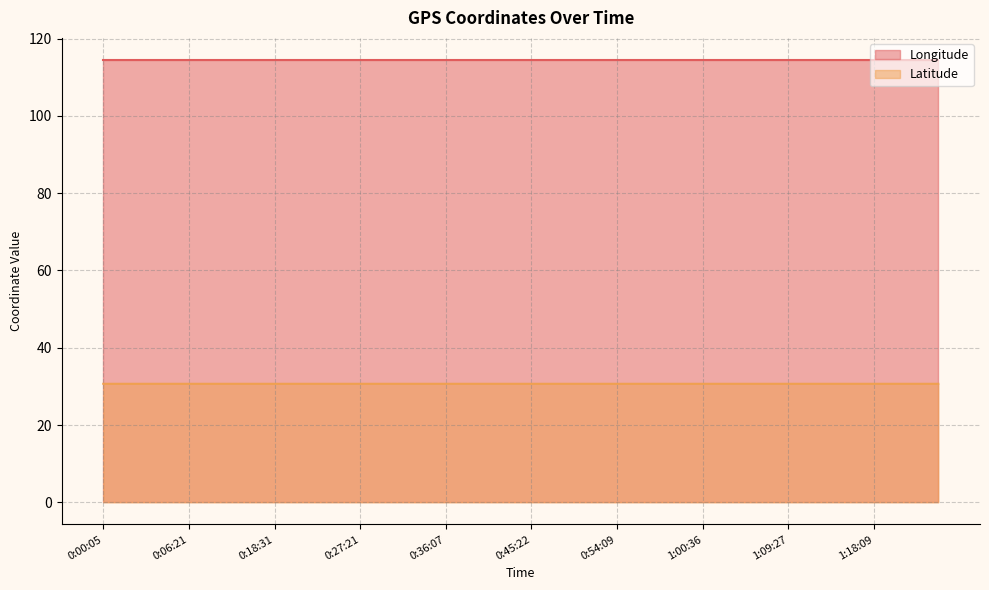

What is the maximum value shown in the chart?

114.5